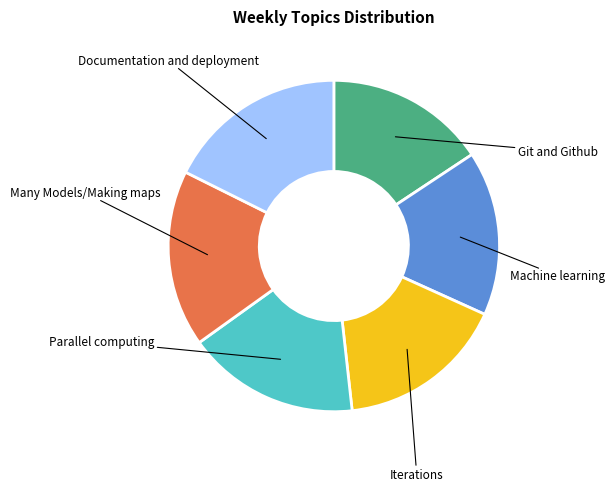

Does any single category account for the majority?

No